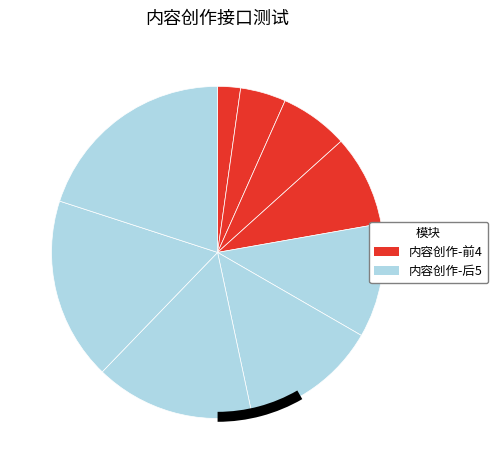

Is 用户发布内容详情 the majority of the pie?

No